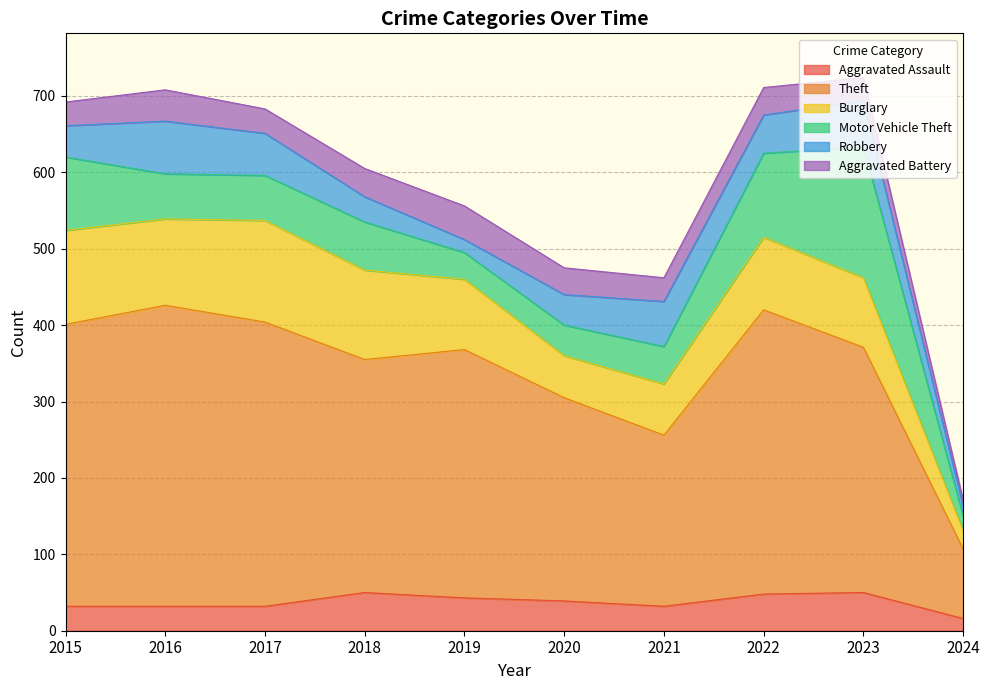

At which label does Aggravated Assault reach its minimum?

2024